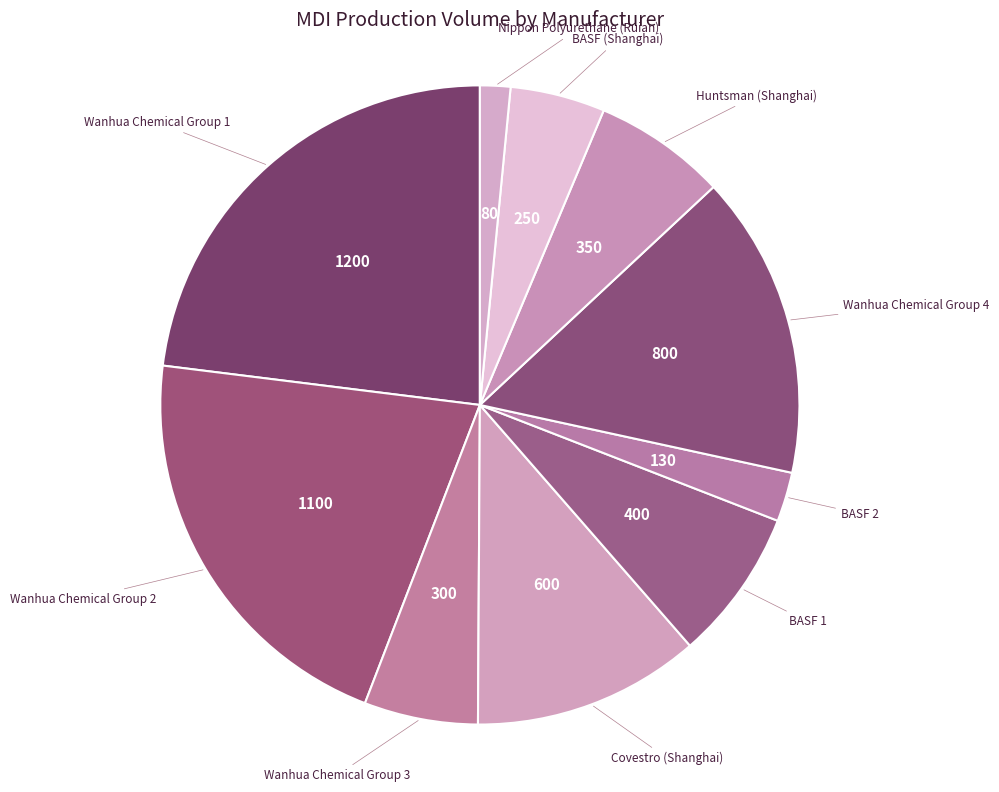

Which slice is the smallest?

Nippon Polyurethane (Ruian)